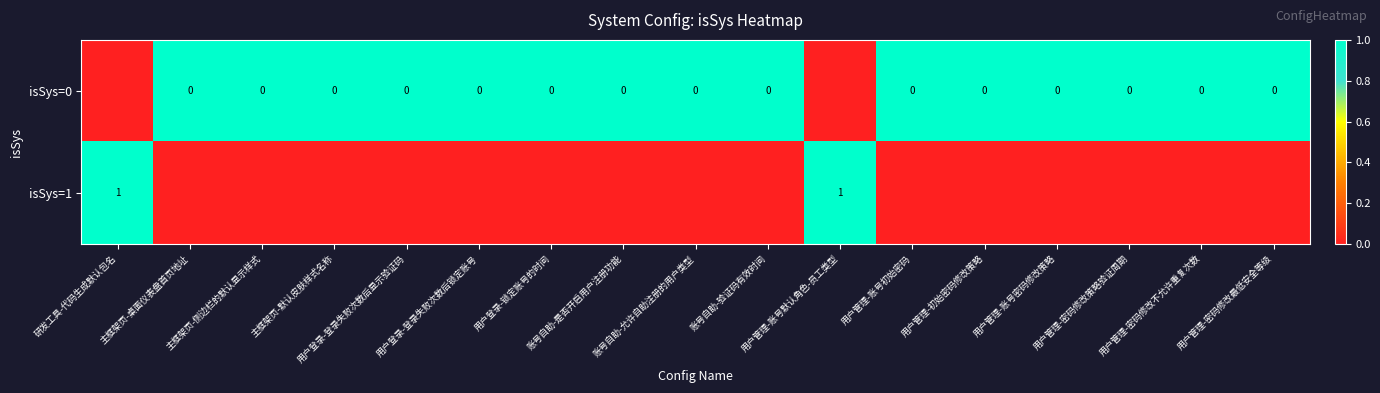

How many isSys=0 values are between 1 and 2?

15